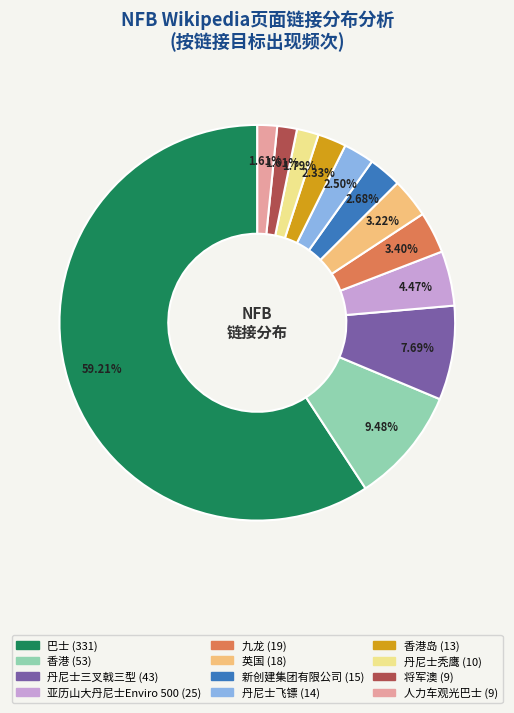

Does any single category account for the majority?

Yes